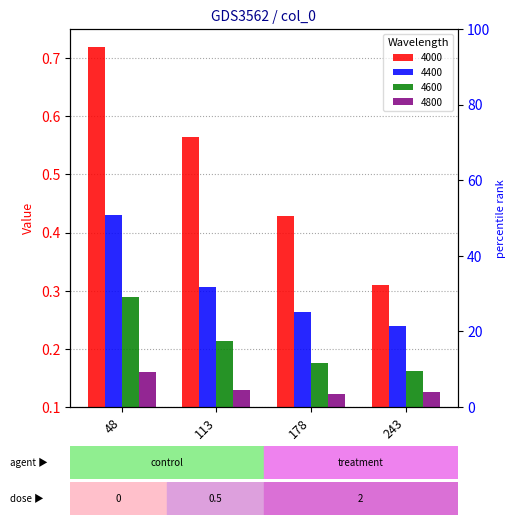

Which series has the largest range (max minus min)?

4000